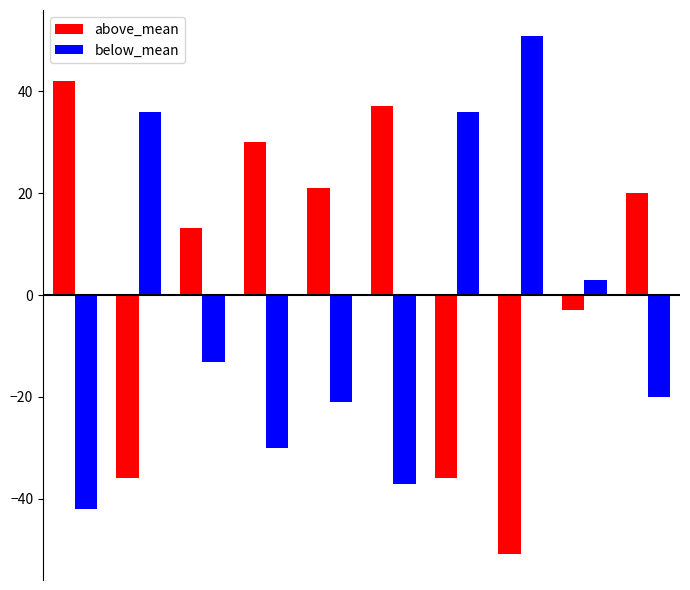

List the series in order of their overall mean, highest first.

above_mean, below_mean